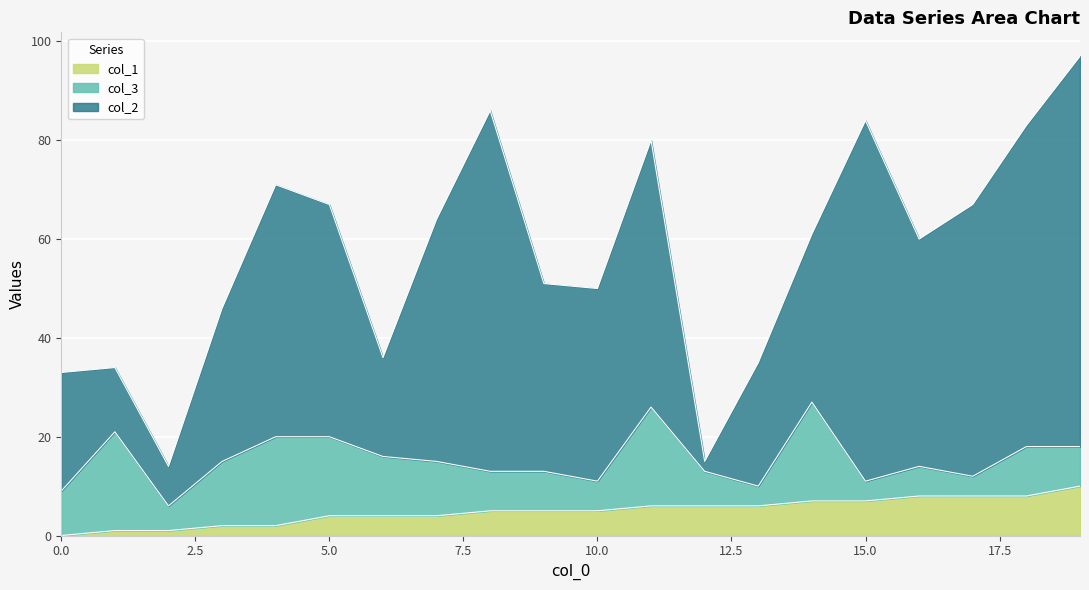

What is the value of the col_3 point at the 11th from the left?

6